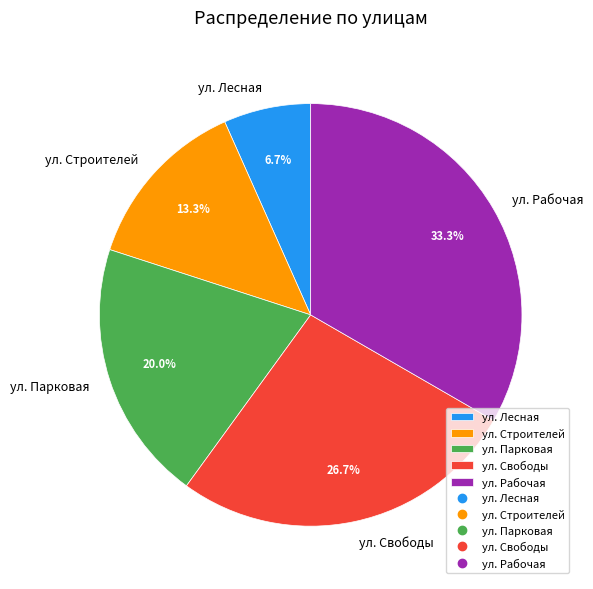

To the nearest percent, what is the difference between the largest and smallest slice percentages?

27%